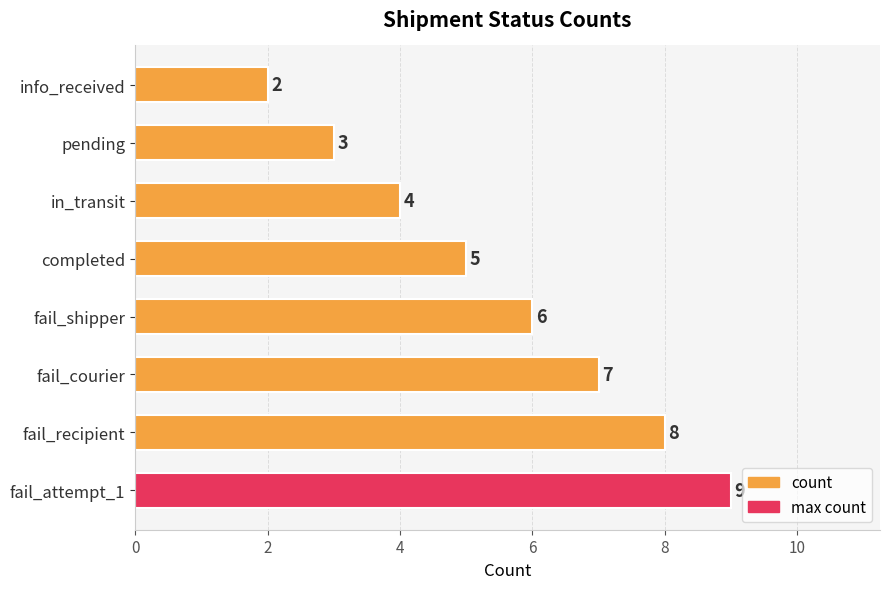

Is it true that the value at info_received is 1?

False